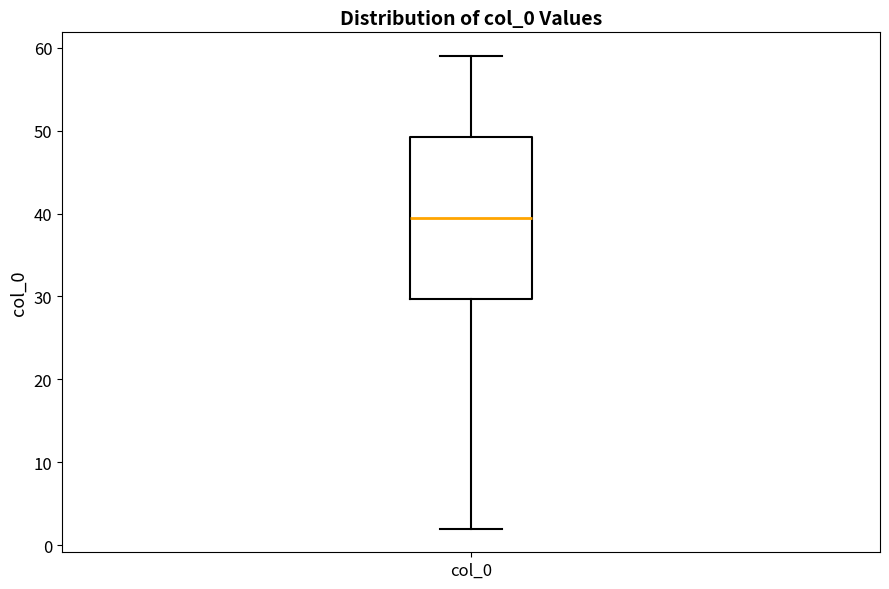

Where does the lower whisker of the box for col_0 end on the y-axis? The values are not printed on the chart, so give them approximately, as read against the axis.

2